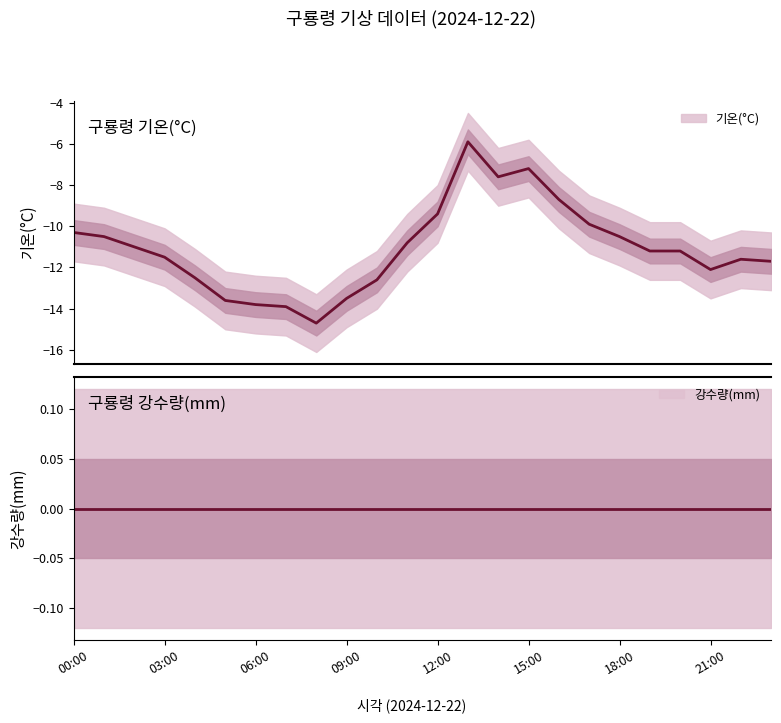

Reading left to right, transcribe all the data shown in this chart.

00:00=-10.3	01:00=-10.5	02:00=-11.0	03:00=-11.5	04:00=-12.5	05:00=-13.6	06:00=-13.8	07:00=-13.9	08:00=-14.7	09:00=-13.5	10:00=-12.6	11:00=-10.8	12:00=-9.4	13:00=-5.9	14:00=-7.6	15:00=-7.2	16:00=-8.7	17:00=-9.9	18:00=-10.5	19:00=-11.2	20:00=-11.2	21:00=-12.1	22:00=-11.6	23:00=-11.7